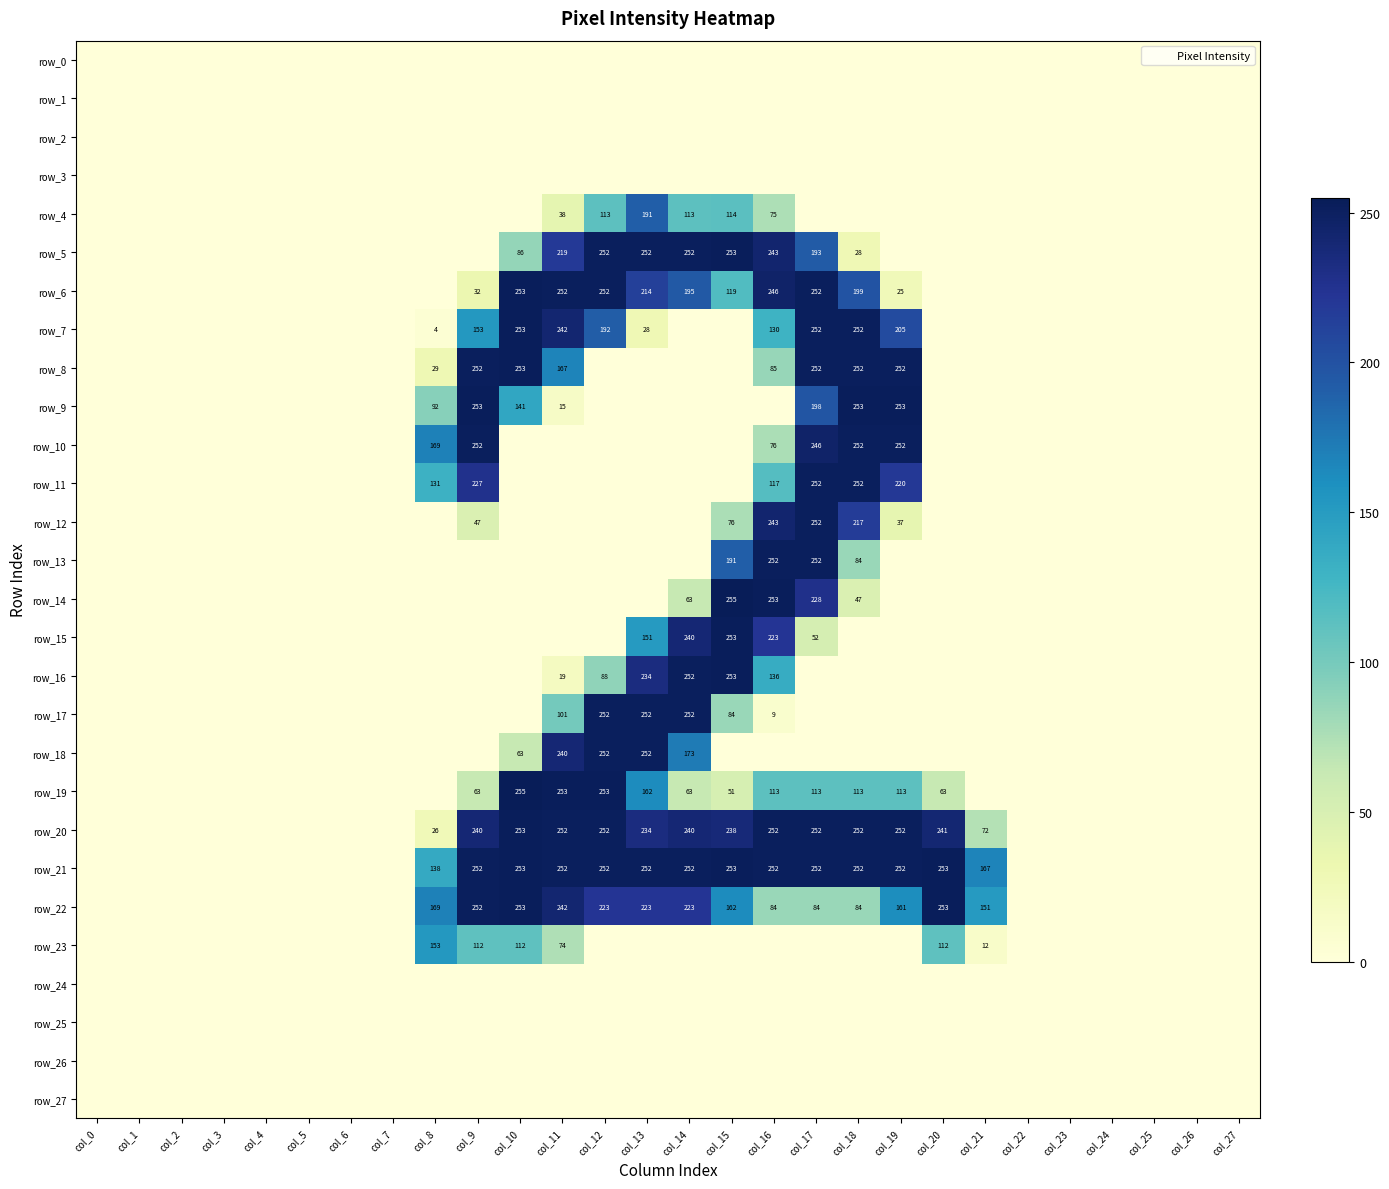

Which label corresponds to the smallest value in the chart?

col_0